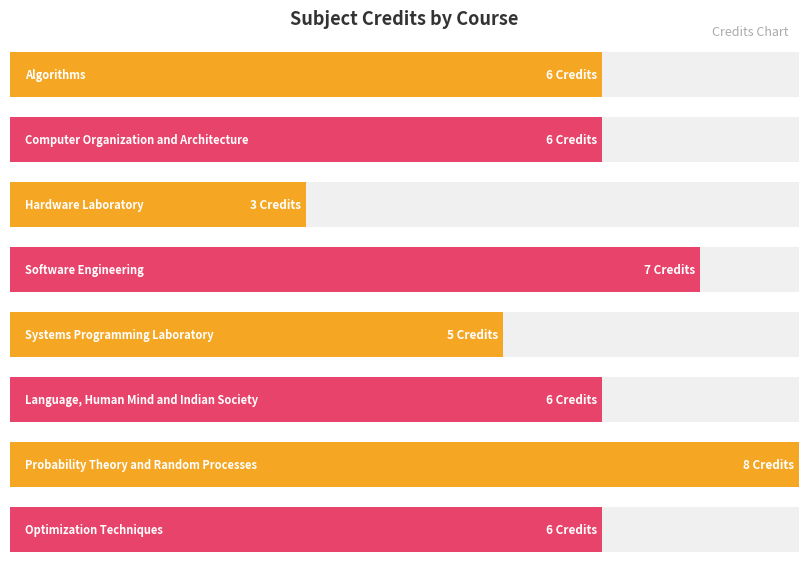

Does the chart contain stacked bars?

No